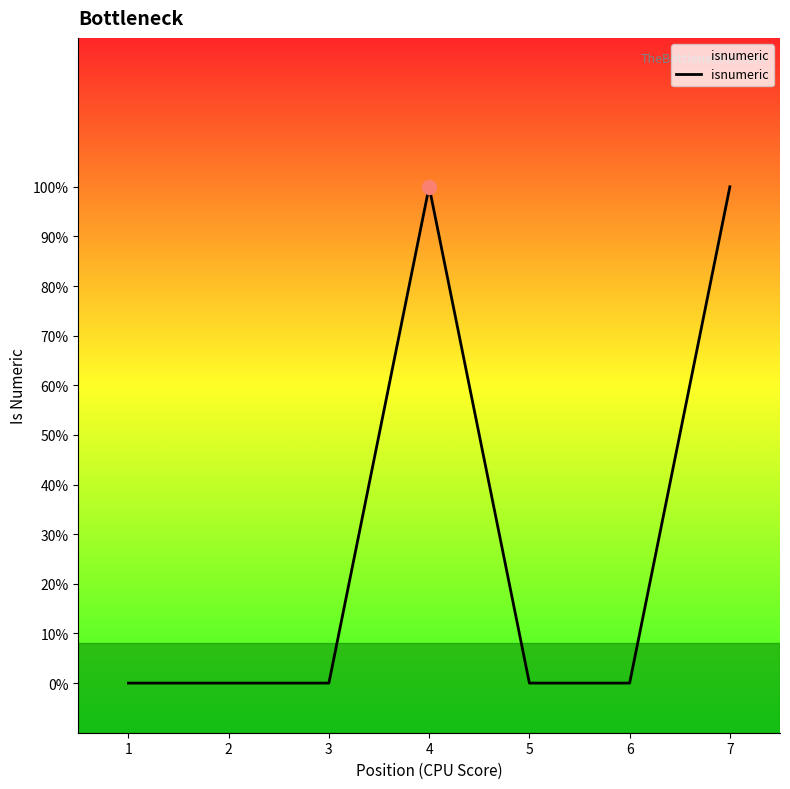

Where is the data nearest to the value 0?

1